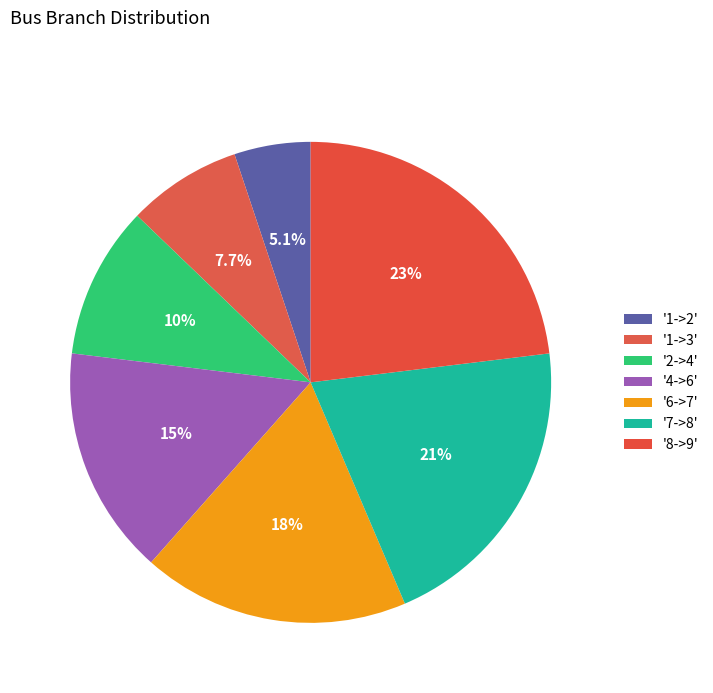

Which category has the biggest portion of the pie?

8->9